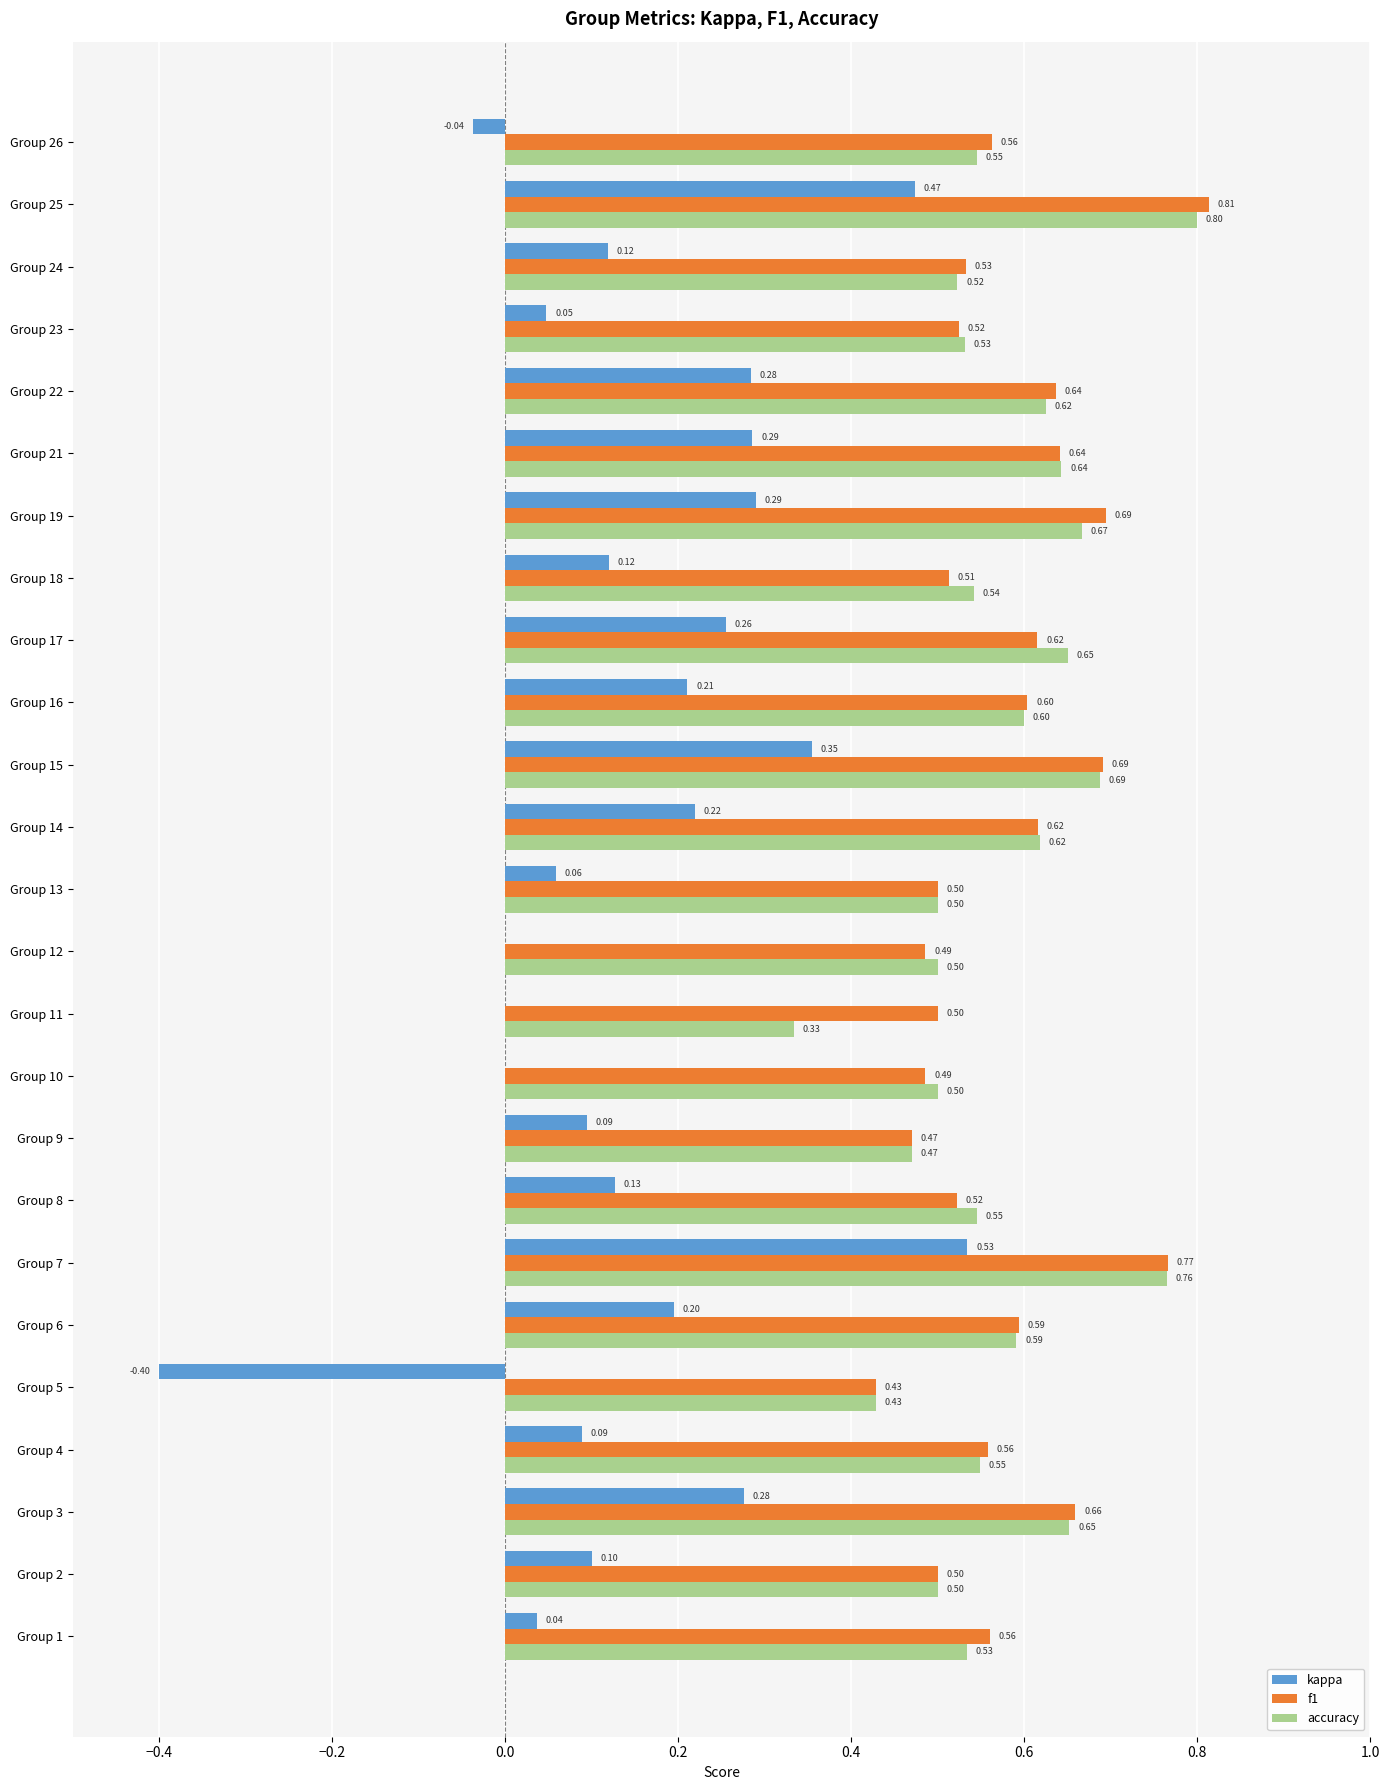

What is the highest value of the kappa series?

0.5